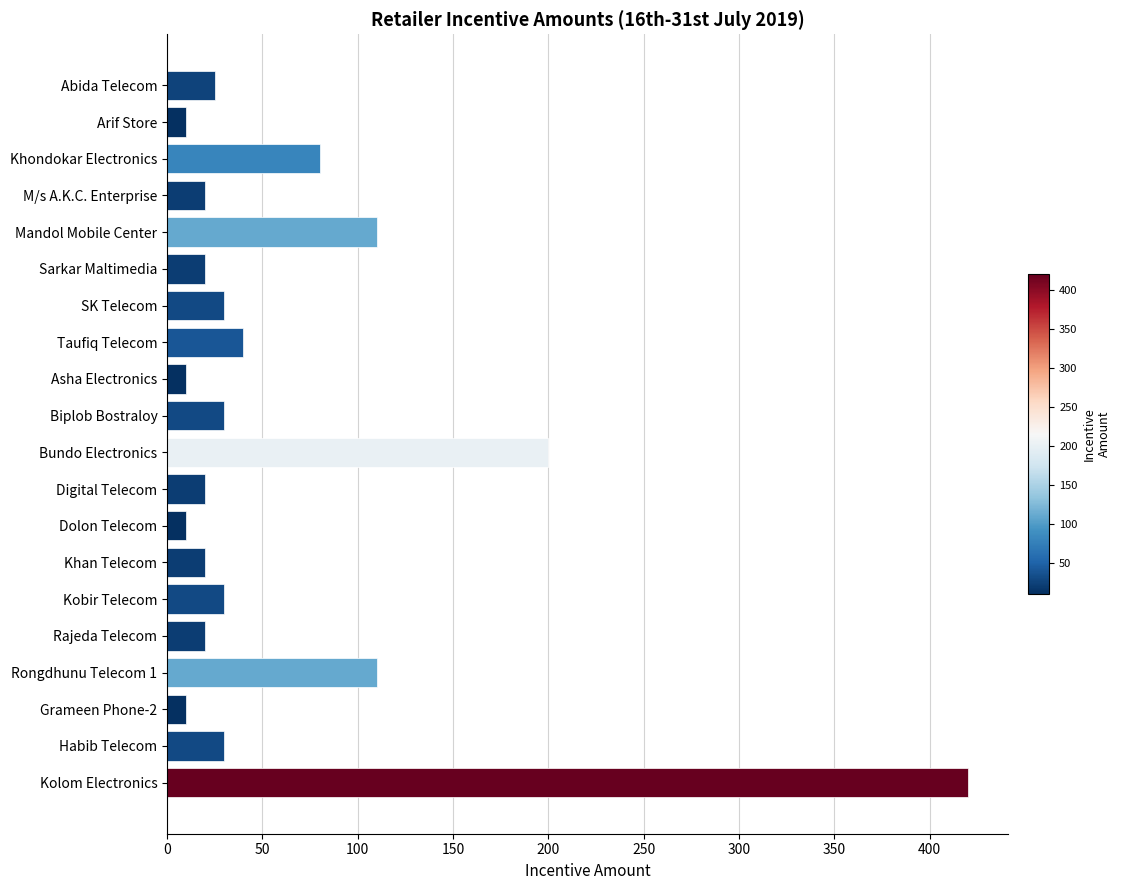

What is the sum of all values?

1245